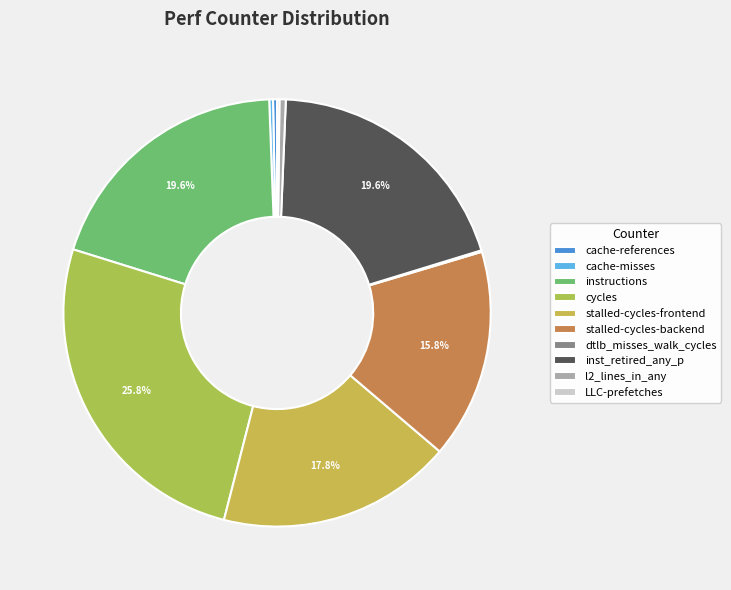

To the nearest percent, what is the difference between the inst_retired_any_p and cycles slice percentages?

6%